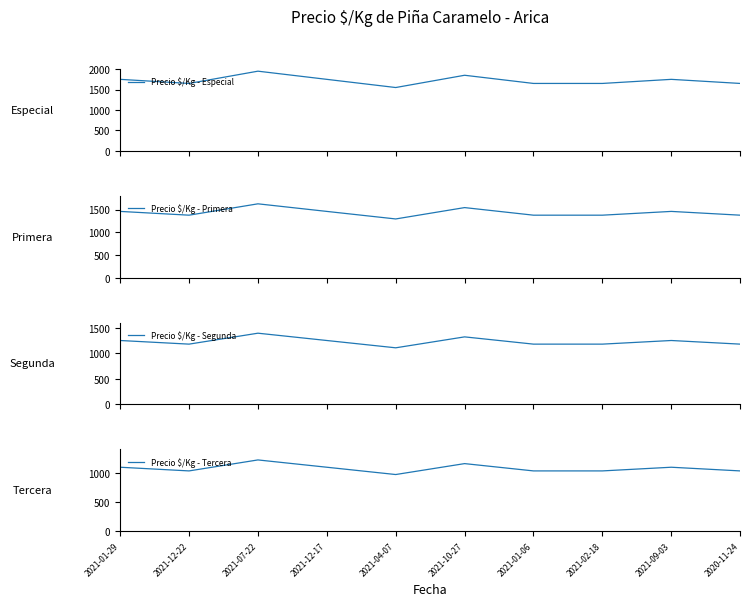

Count the number of categories in the chart.

10